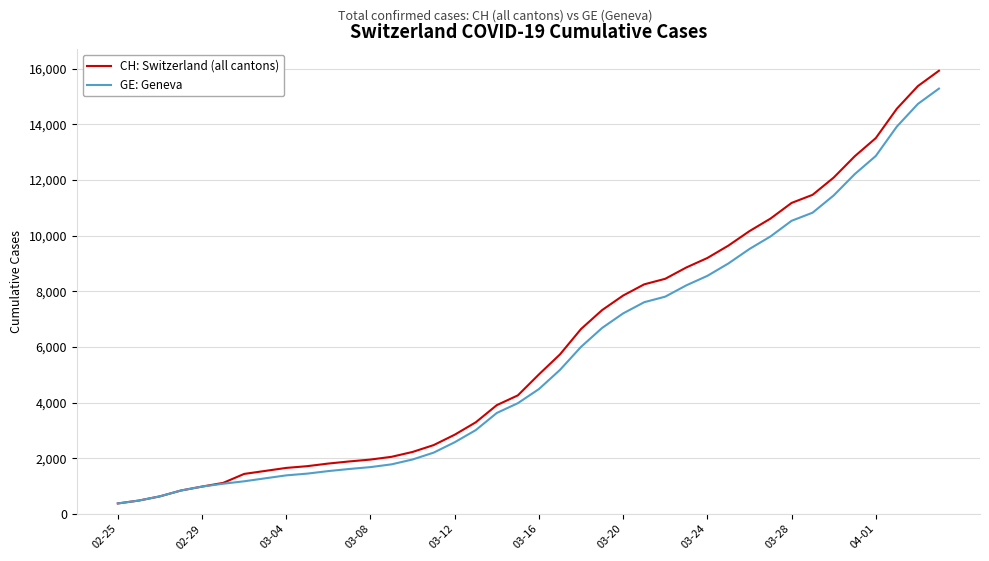

What is the highest value of the CH: Switzerland (all cantons) series?

15926